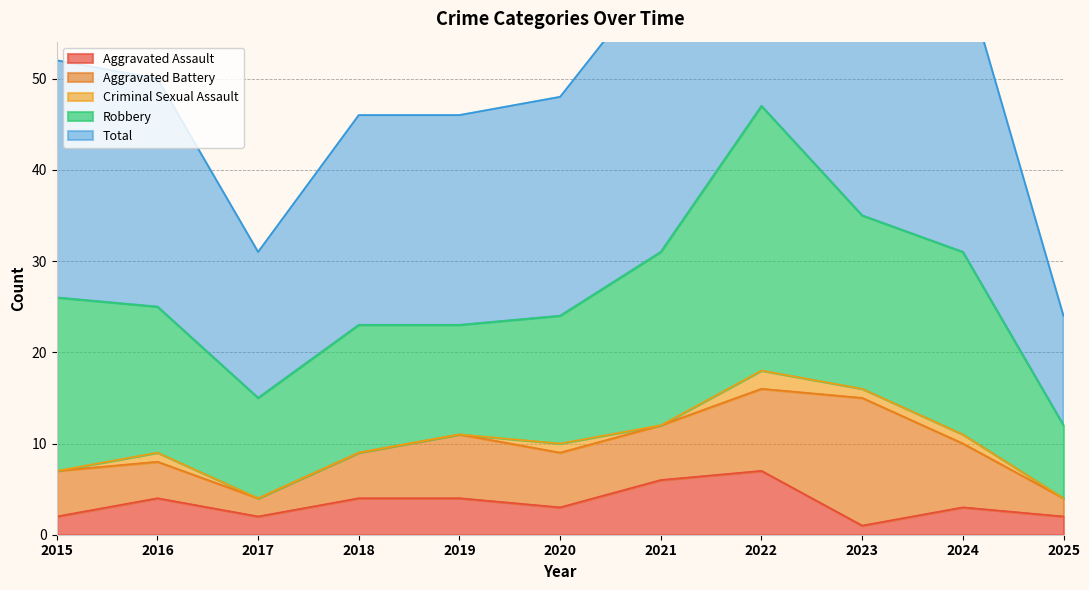

What is the difference between the maximum and minimum values in the Total series?

35